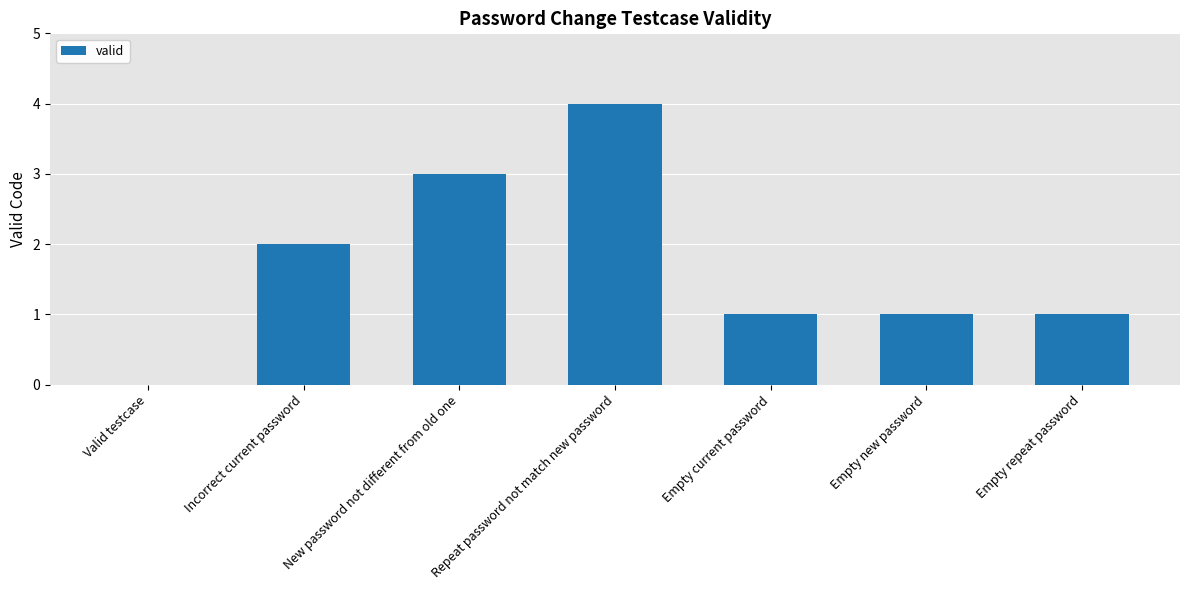

The value at Incorrect current password is 2. True or false?

True